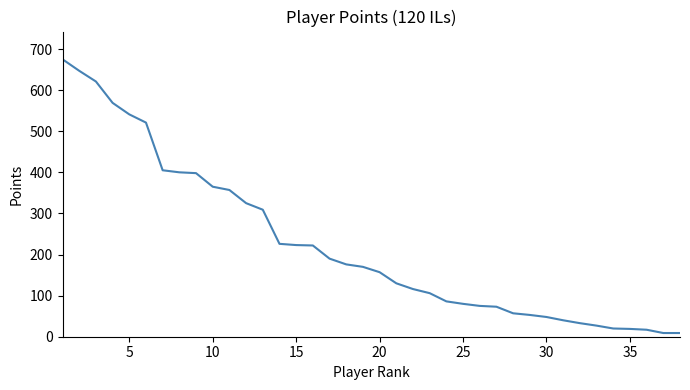

What is the maximum value shown in the chart?

675